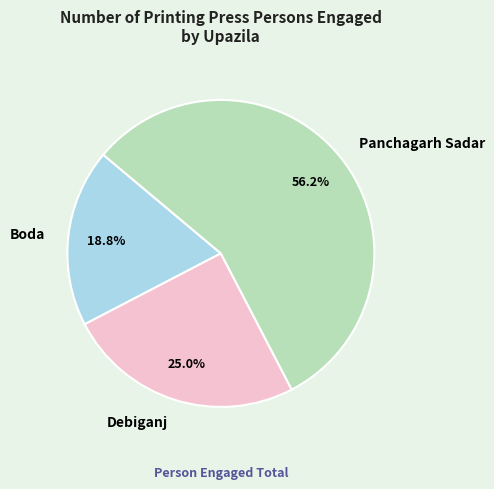

What is the ratio of the value at Panchagarh Sadar to the value at Debiganj?

2.2